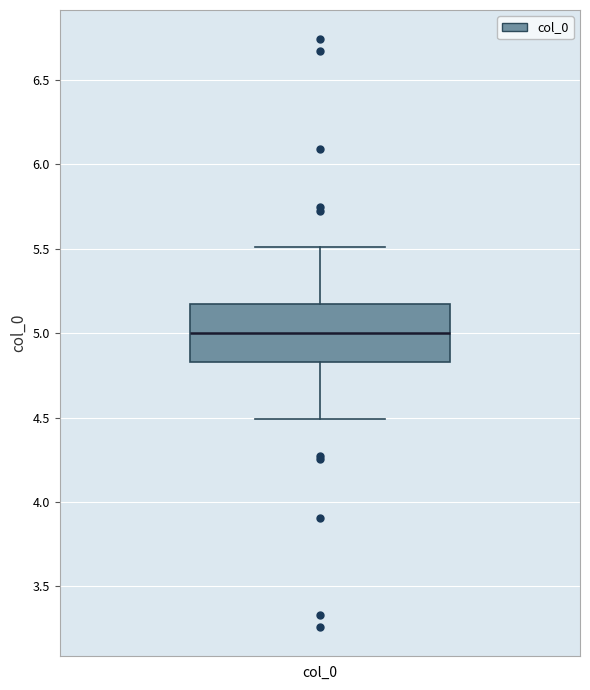

Read this box plot against the y-axis: the position of the median line, the range covered by the box, and the ends of both whiskers. The values are not printed on the chart, so give them approximately, as read against the axis.

median 5.00, box 4.85 to 5.15, whiskers 4.50 to 5.50